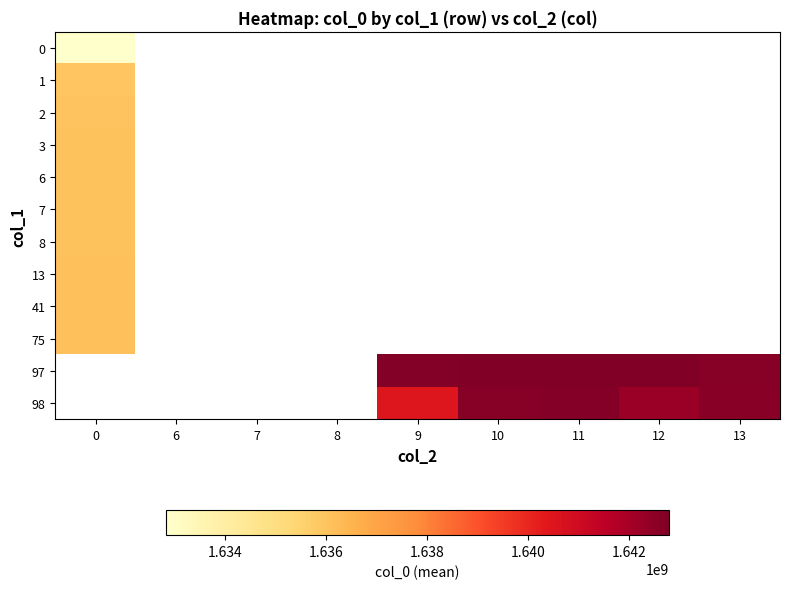

What is the maximum value shown in the chart?

1642805119.0